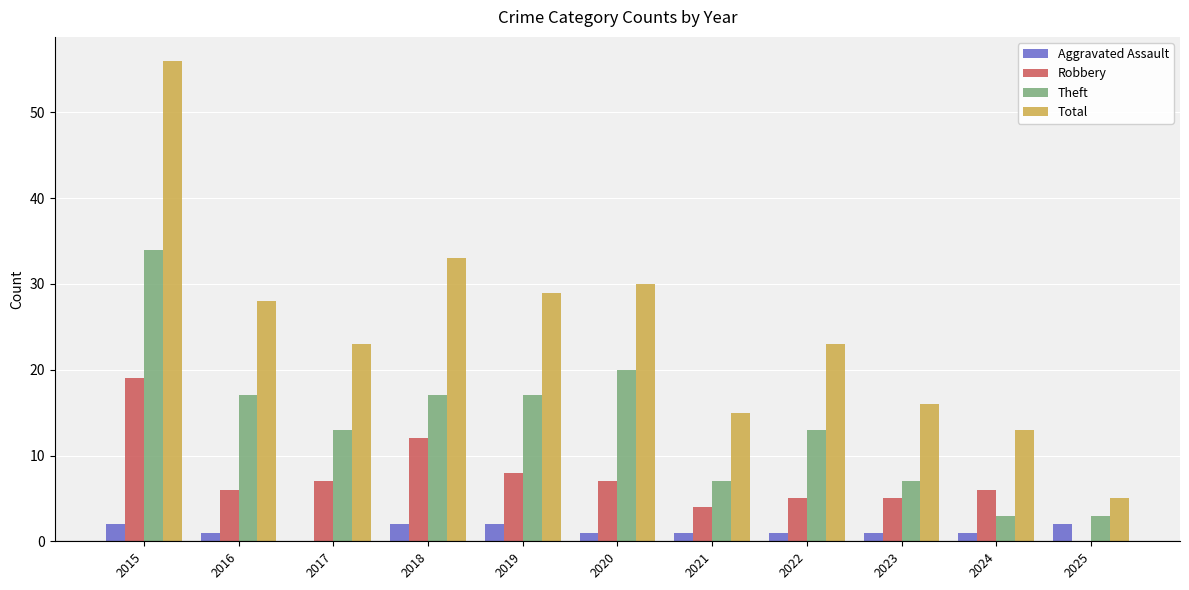

Which series changed the most between 2016 and 2022?

Total